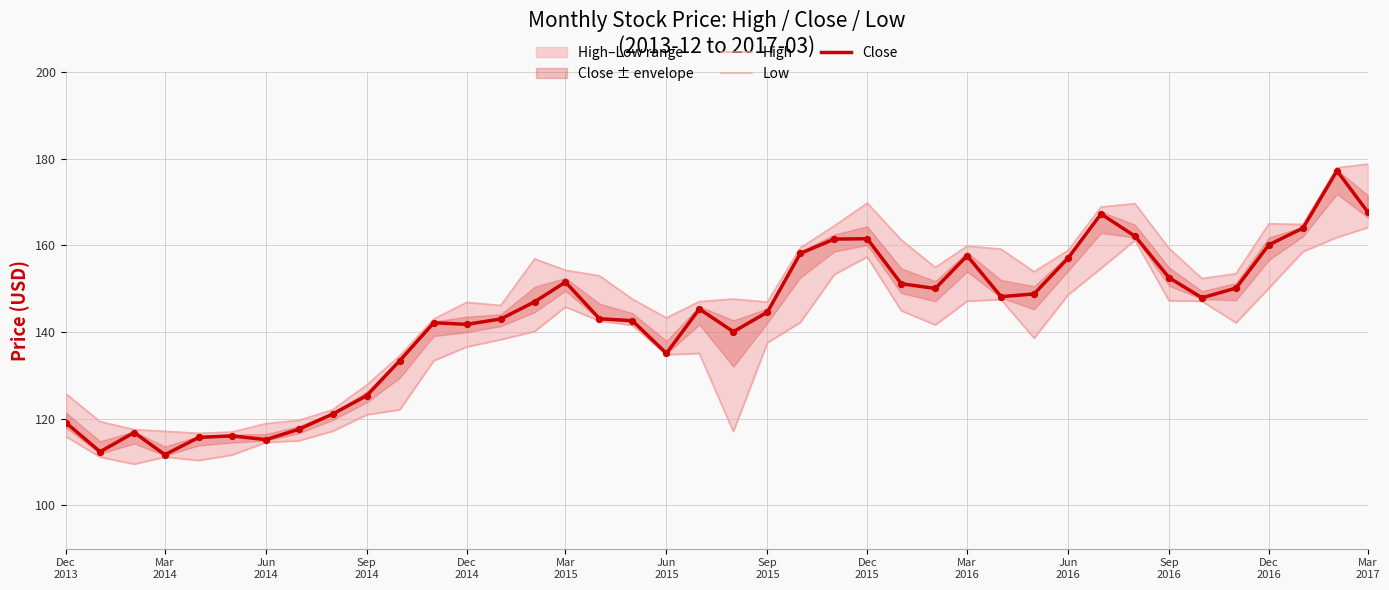

What is the lowest value of the Close series?

111.7